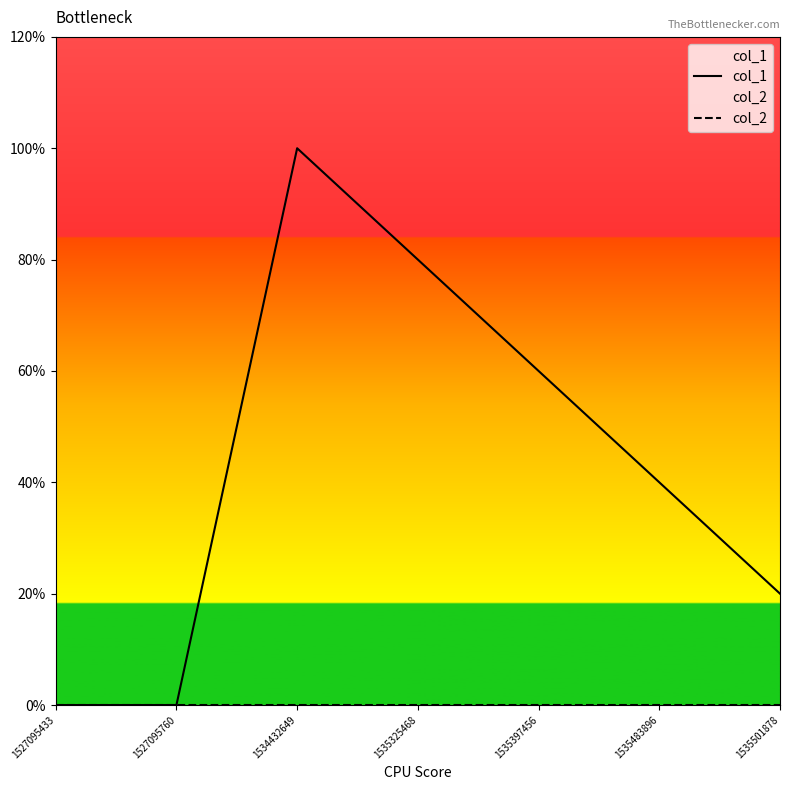

True or false: col_1 has more than 0 interior local peaks.

True